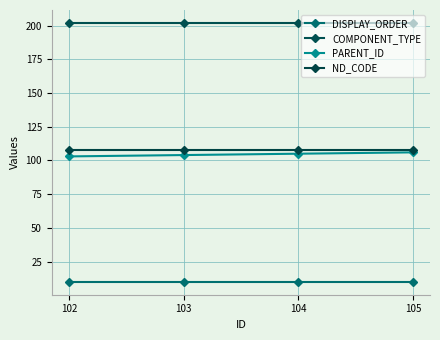

What is the total value across all series at 103?

424